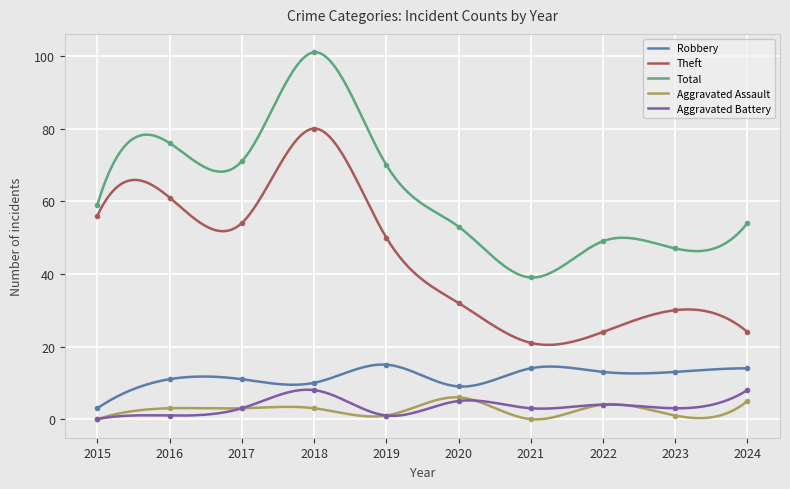

How many lines are shown in the chart?

5